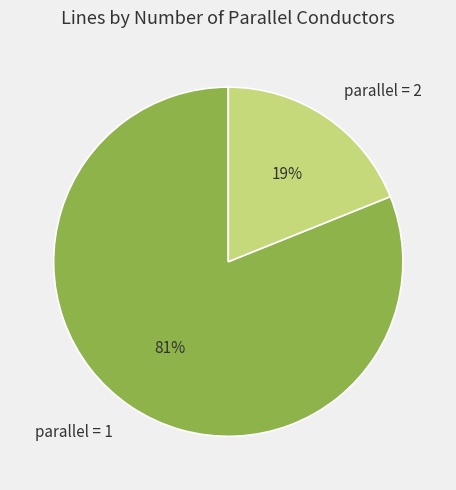

What percentage is the parallel = 1 slice, to the nearest percent?

81%